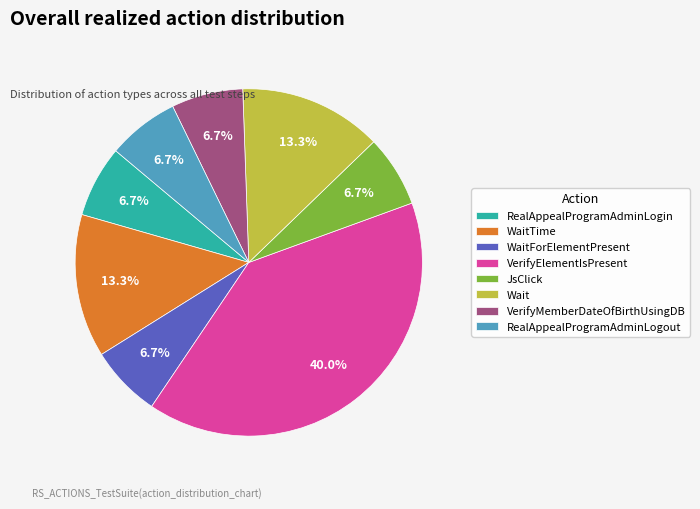

Does JsClick represent more than half of the total?

No